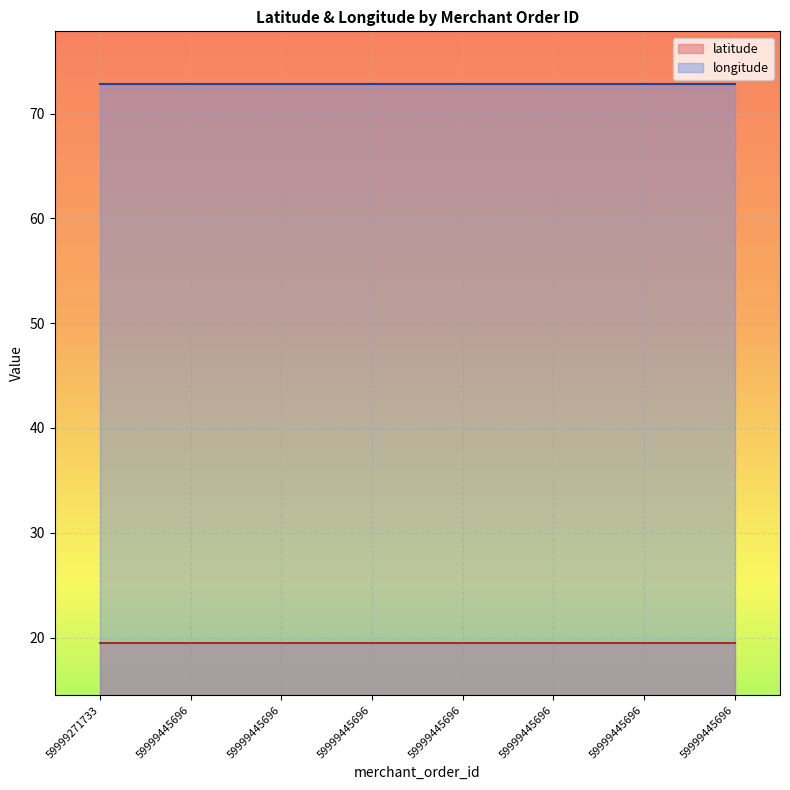

What are all the series names shown in the legend?

latitude, longitude